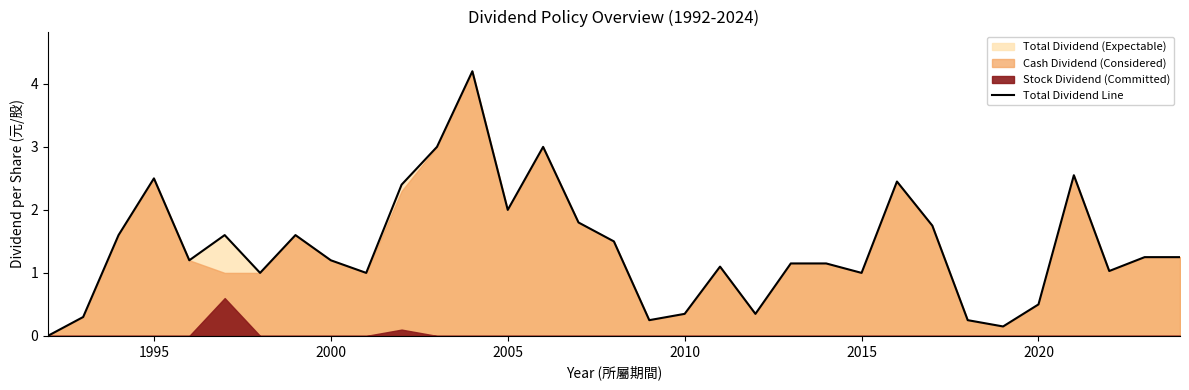

What is the value of the 9th point from the left?

1.2